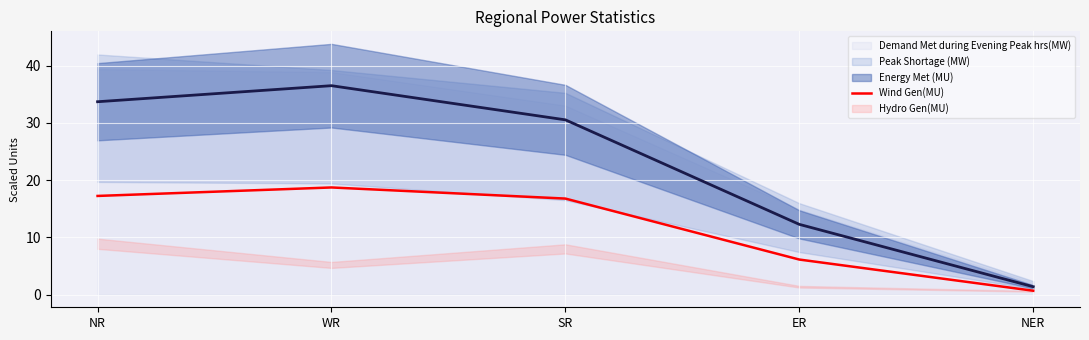

The value of Wind Gen(MU) at WR is 31.6. True or false?

False